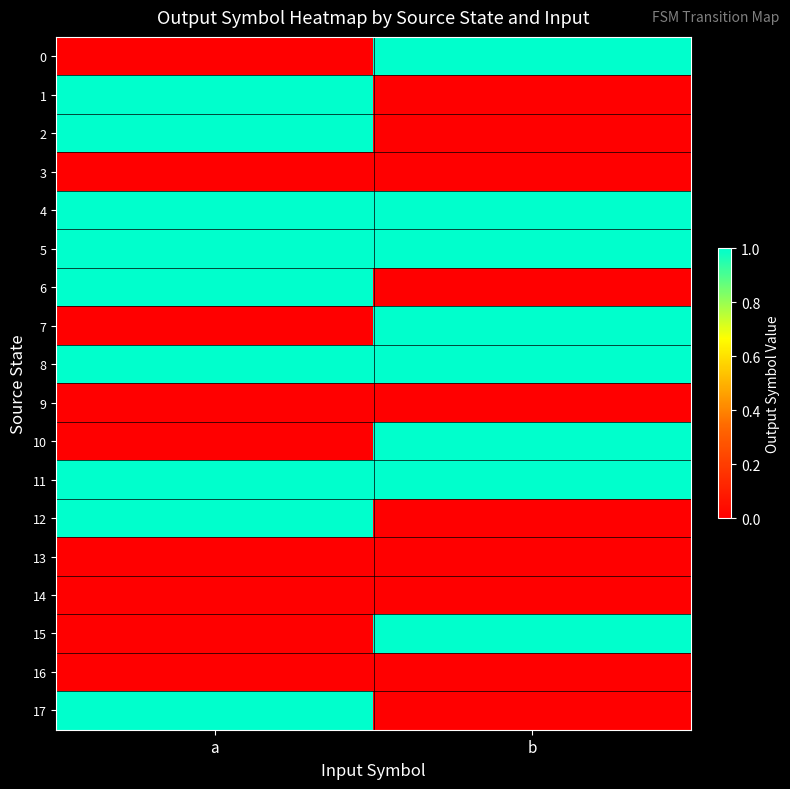

How many distinct data groups are displayed?

18